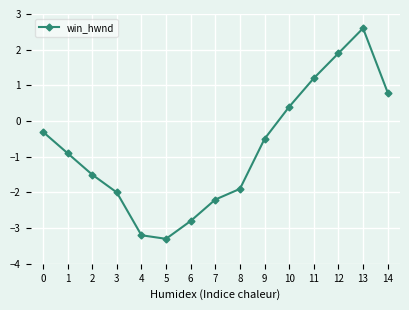

At which category does the data reach its first local peak?

13